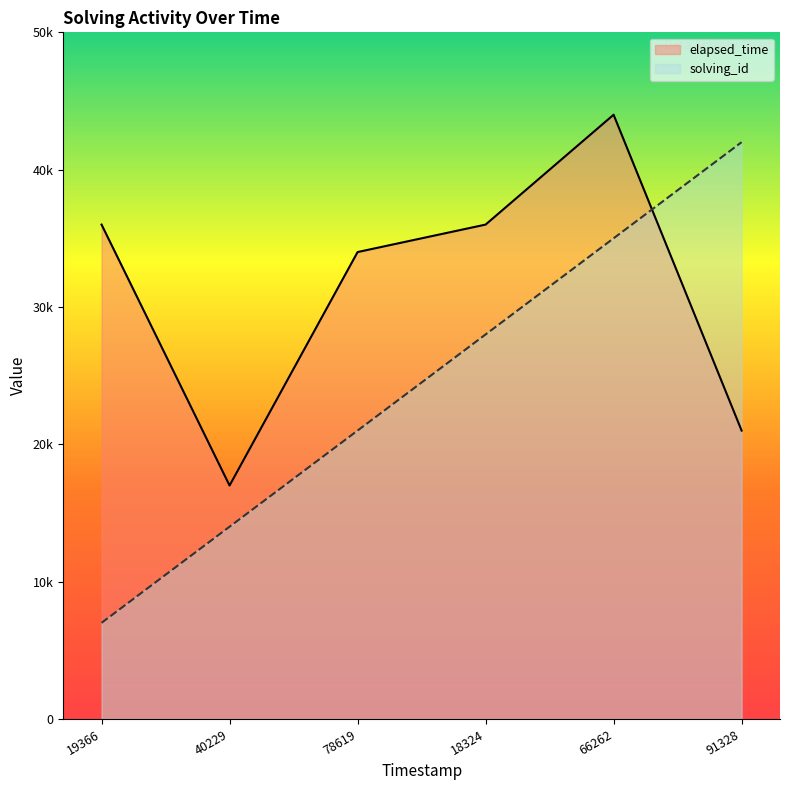

The value of elapsed_time at 40229 is 7555. True or false?

False